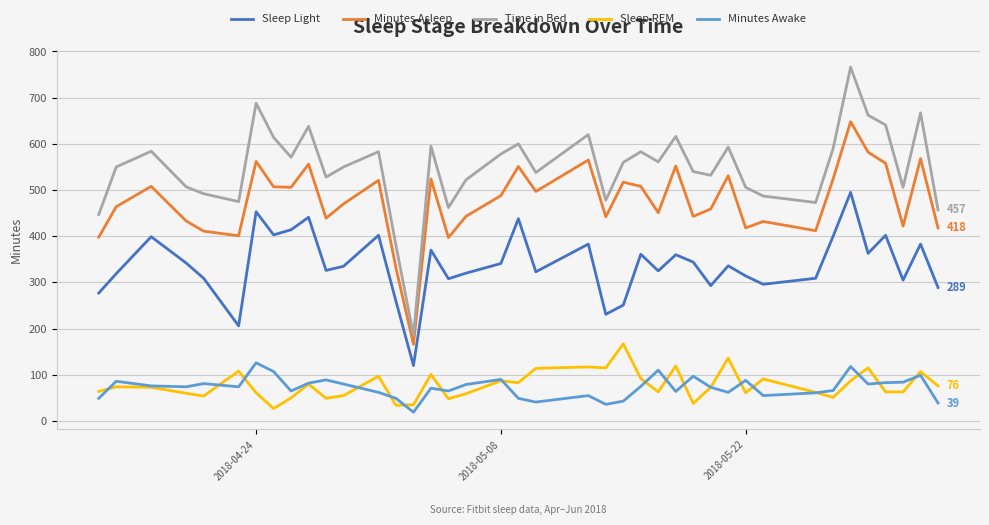

Which series has the largest range (max minus min)?

Time in Bed